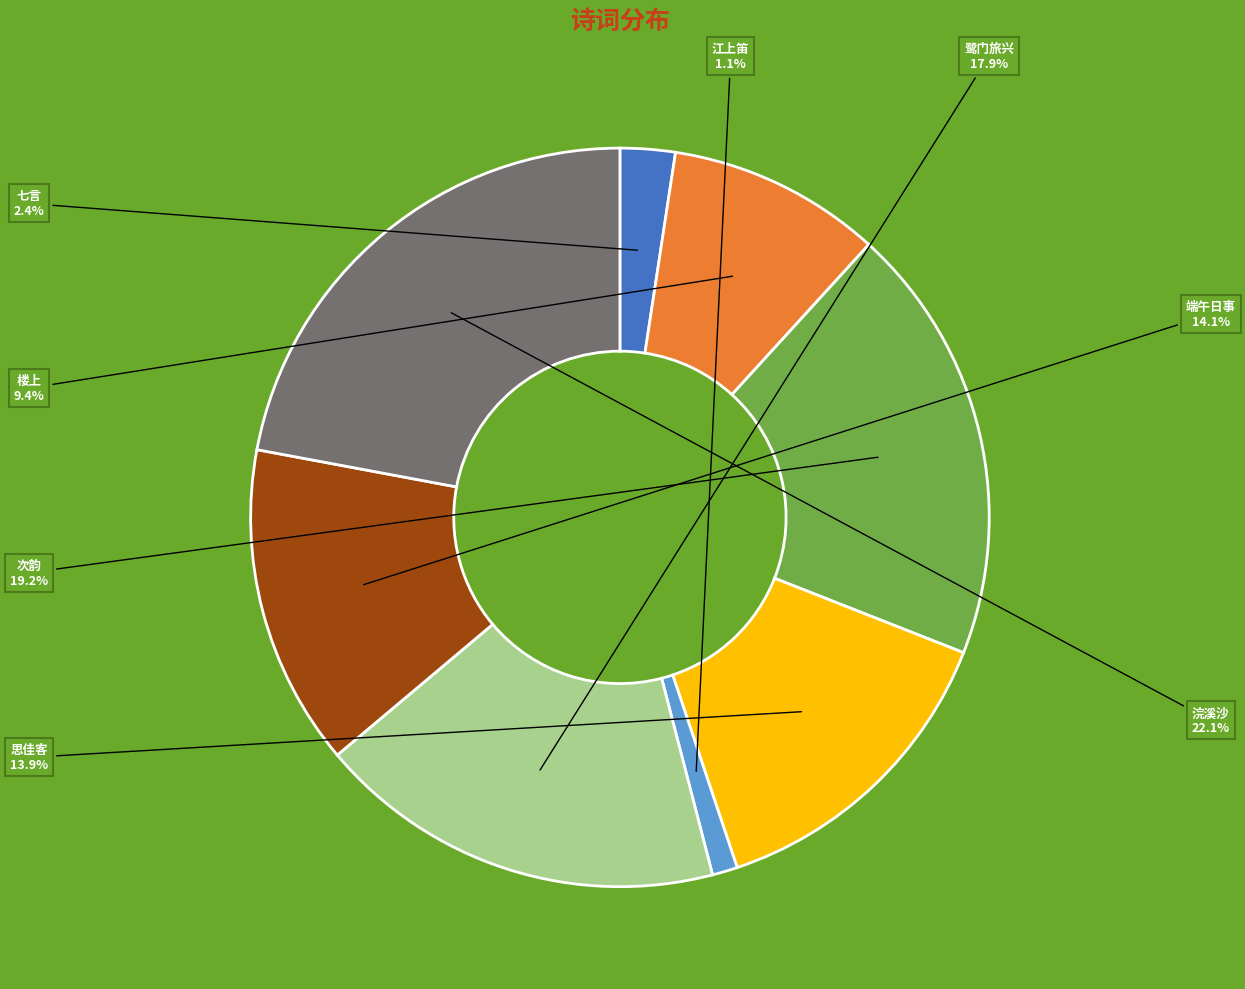

Is there a majority slice in this chart?

No